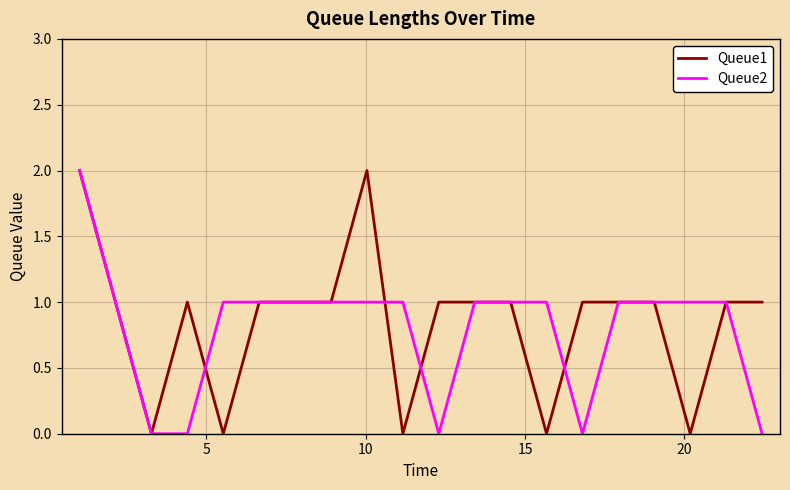

Does the chart have visible grid lines?

Yes